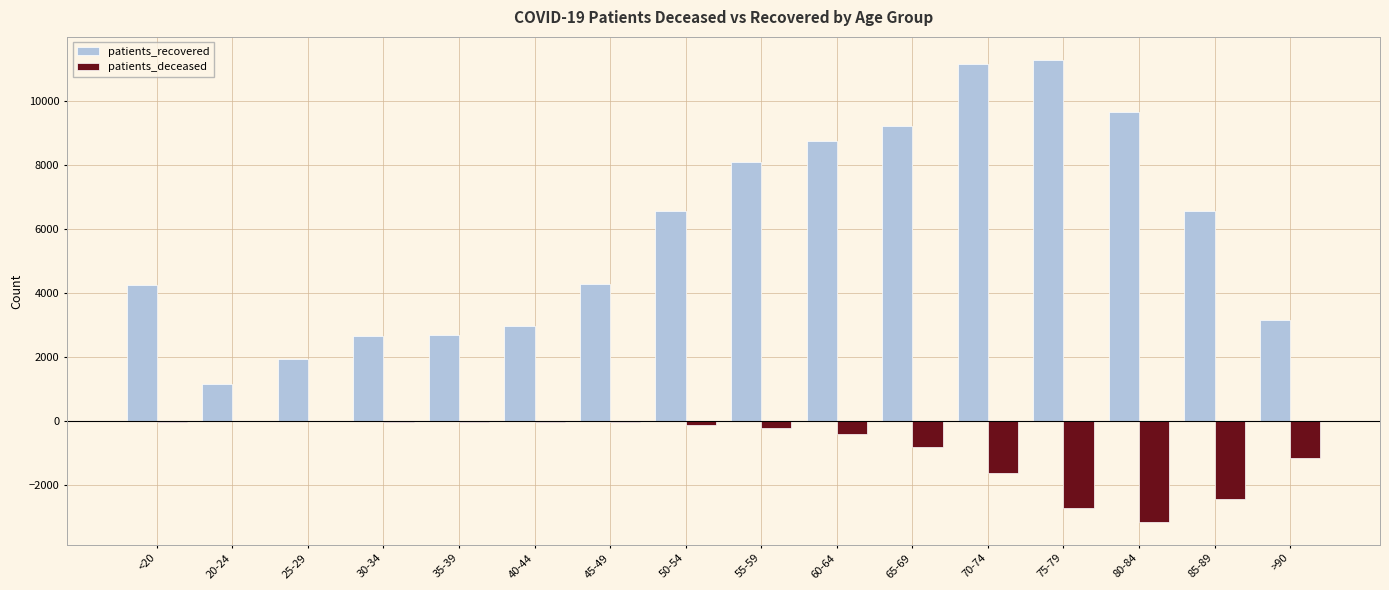

Is the value of patients_deceased at 40-44 greater than the value of patients_recovered at <20?

No